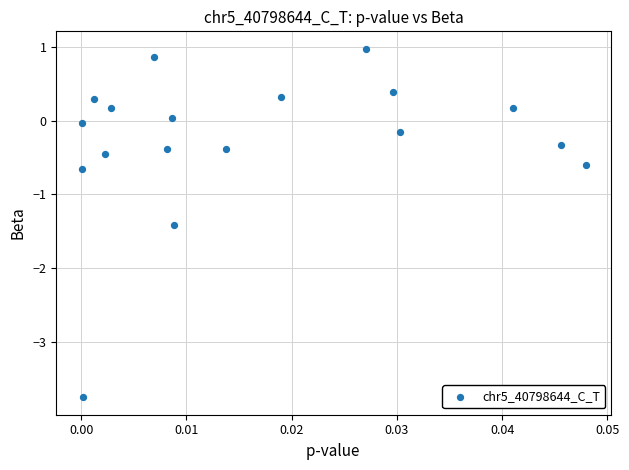

What is the range of Y values (max minus min)?

4.7